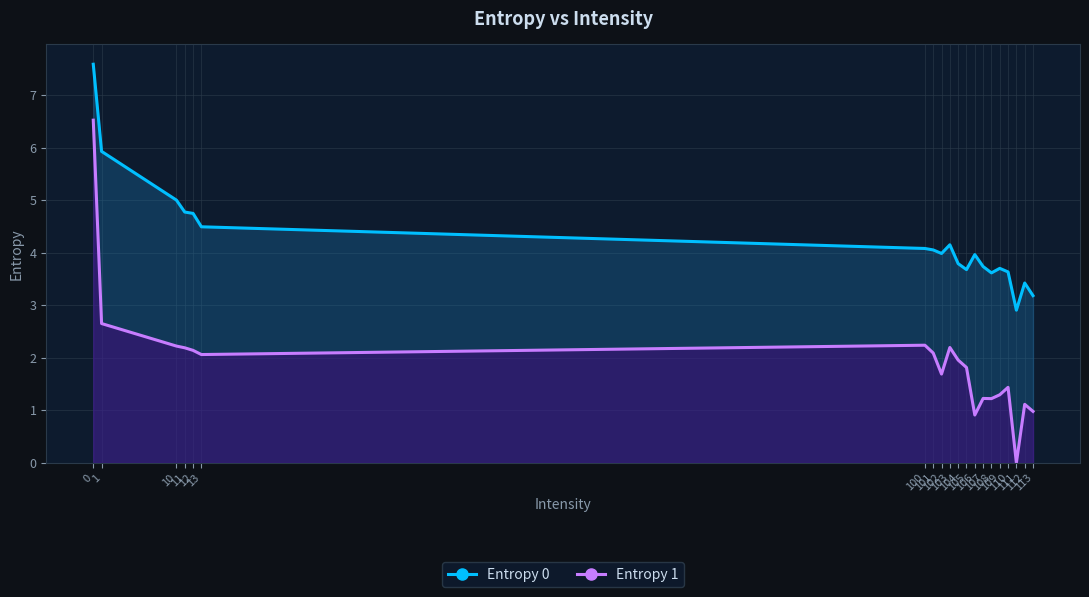

What is the value of the Entropy 0 point at the 8th from the left?

4.1